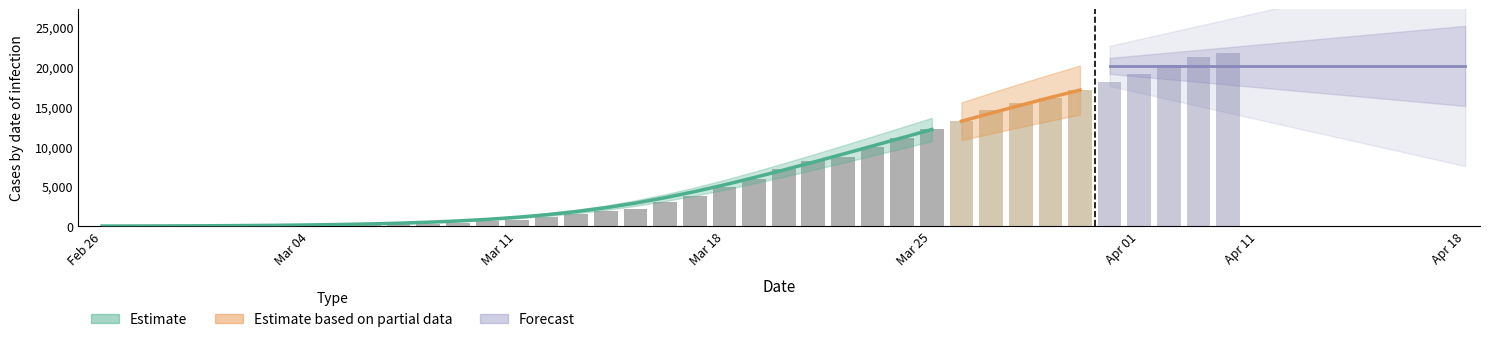

Between 2020-03-28 and 2020-03-21, which is larger?

2020-03-28